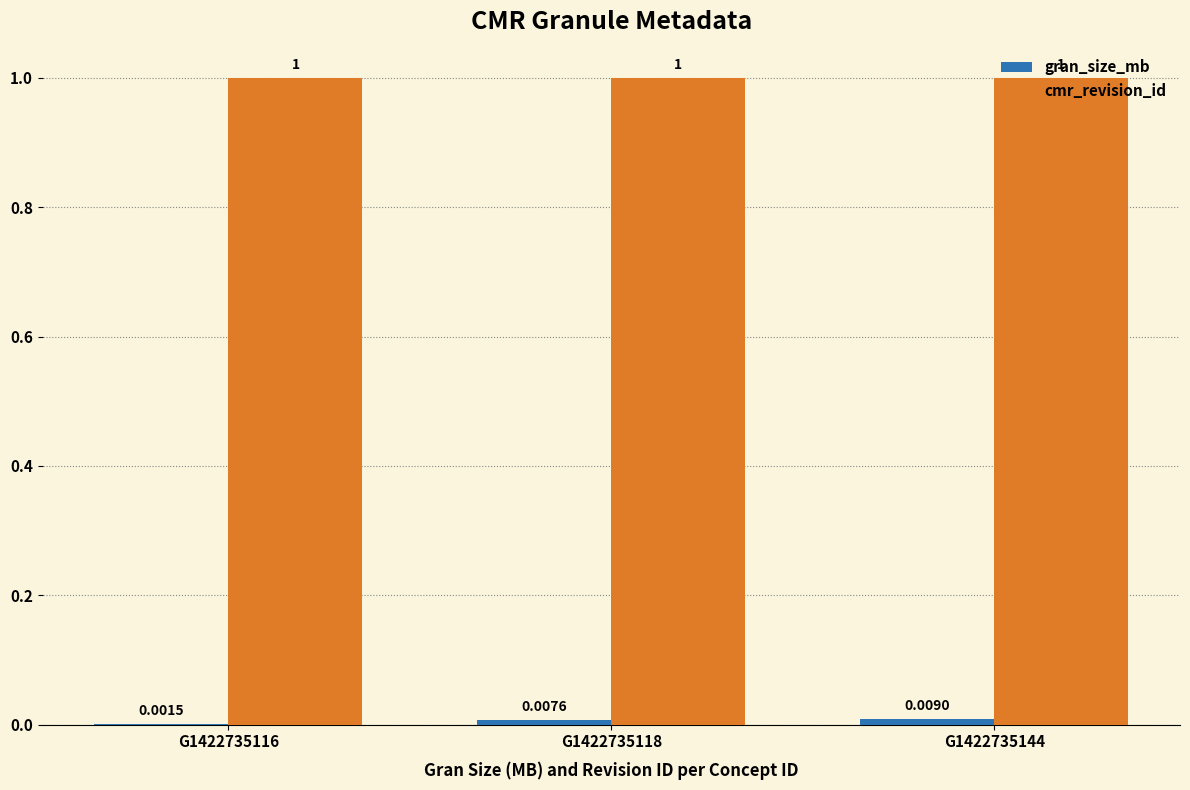

What is the total value across all series at G1422735144?

1.0